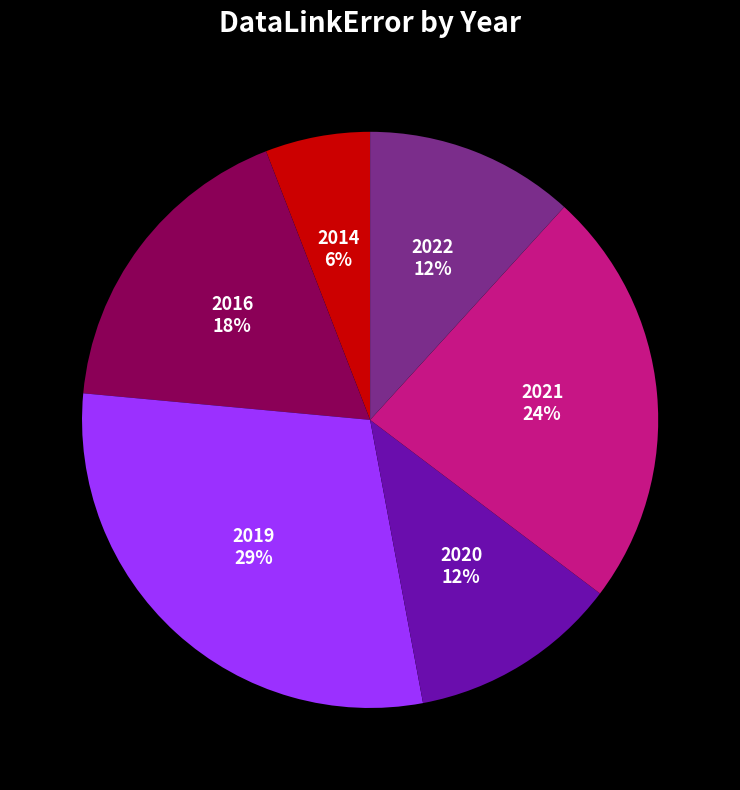

Does 2019 account for over 50% of the chart?

No